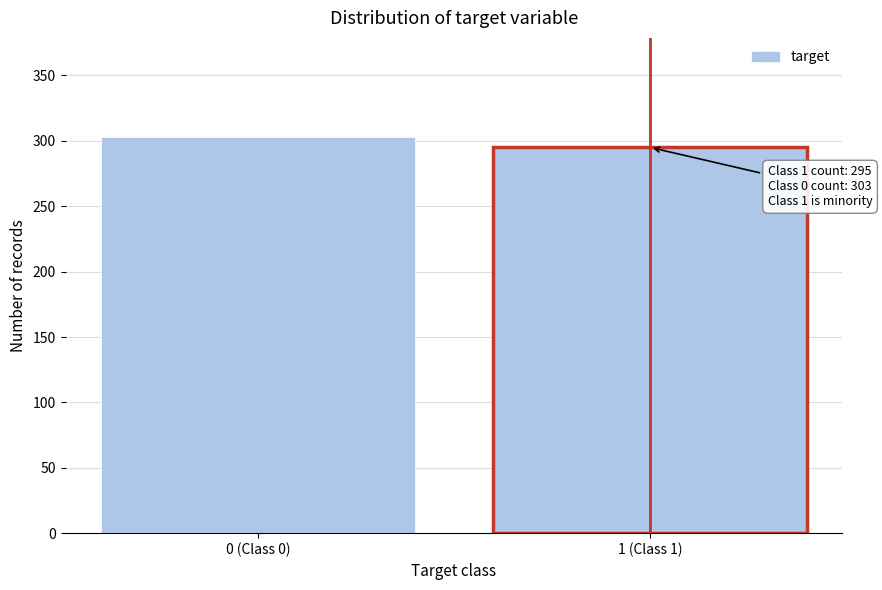

Reading left to right, extract all data points from this chart.

0 (Class 0)=303	1 (Class 1)=295